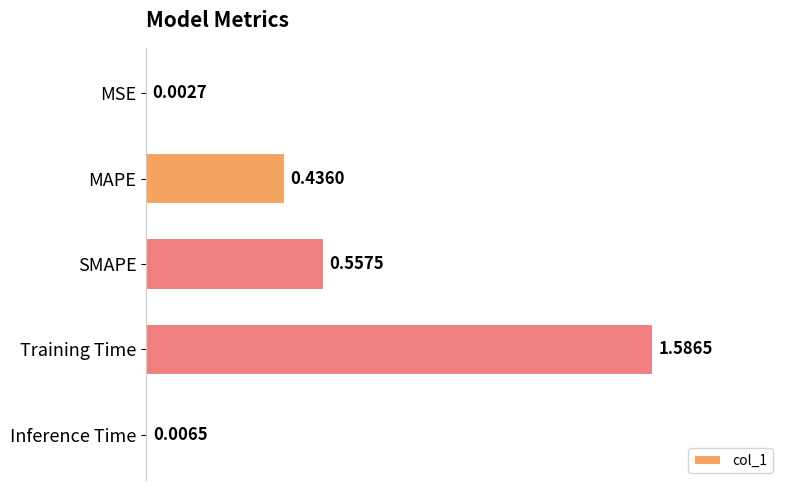

What is the sum of all values?

2.6